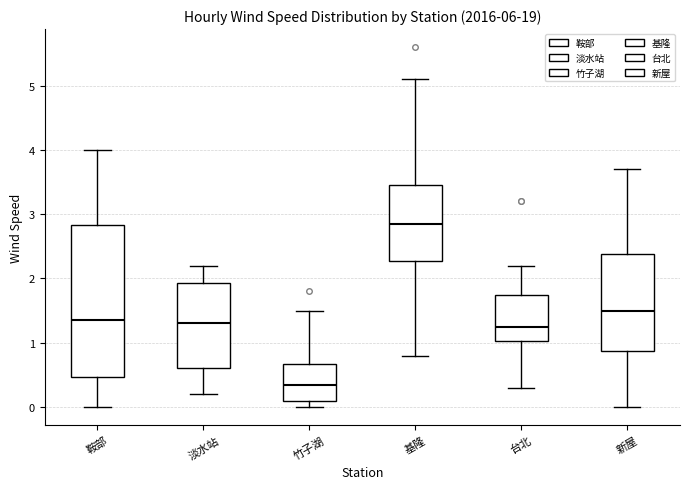

Where does the upper whisker of the box for 竹子湖 end on the y-axis? The values are not printed on the chart, so give them approximately, as read against the axis.

1.5